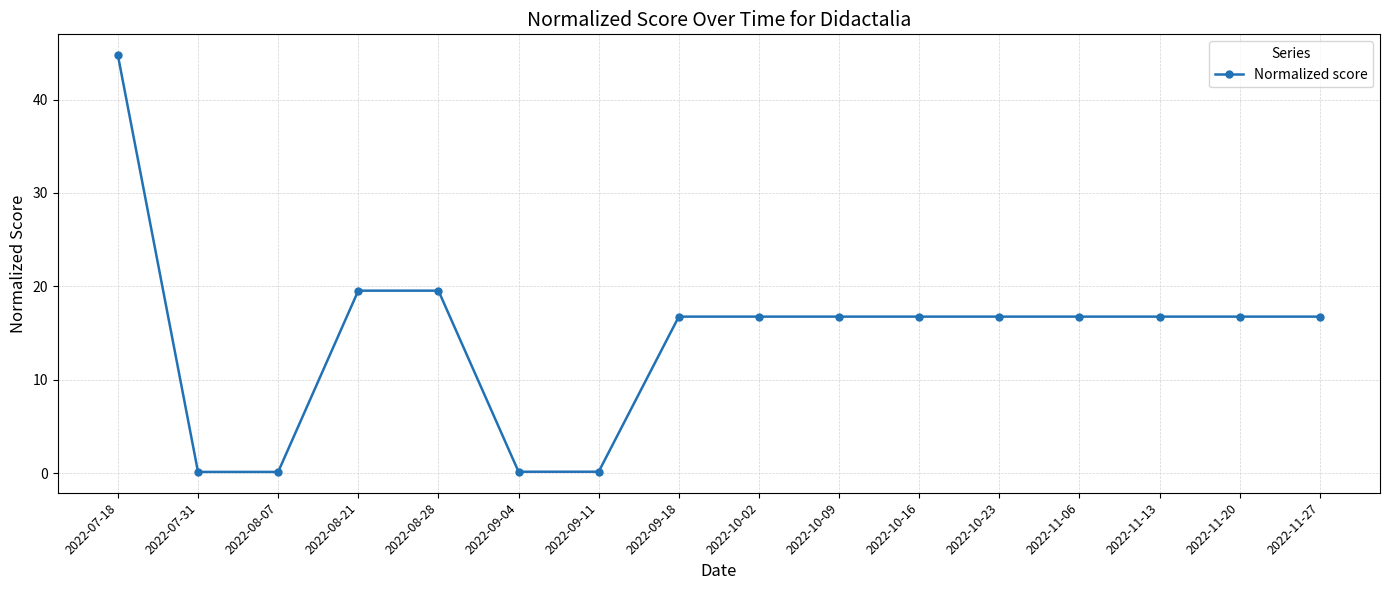

Which label corresponds to the largest value in the chart?

2022-07-18